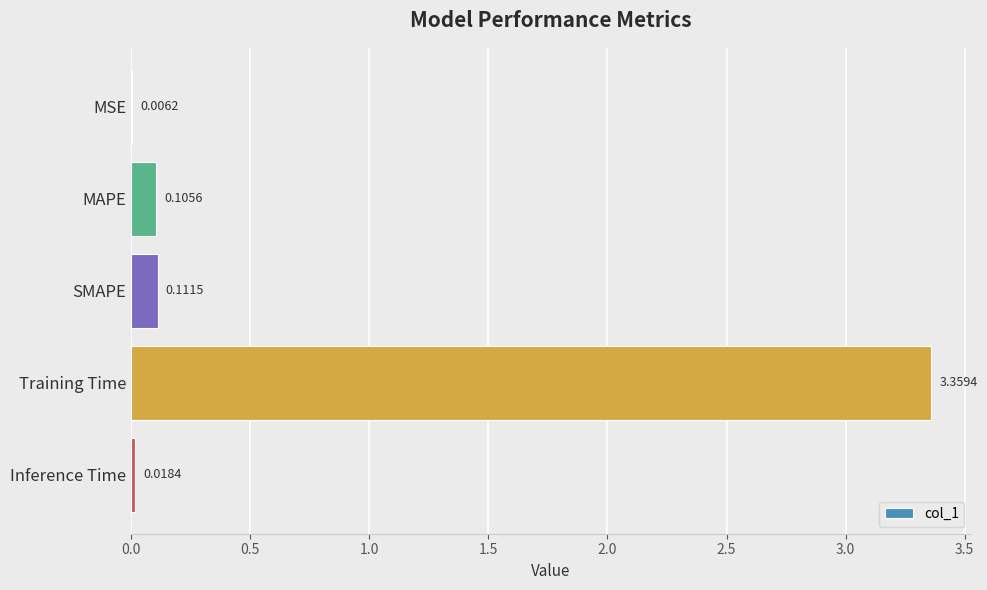

Which has a higher value, MAPE or Training Time?

Training Time